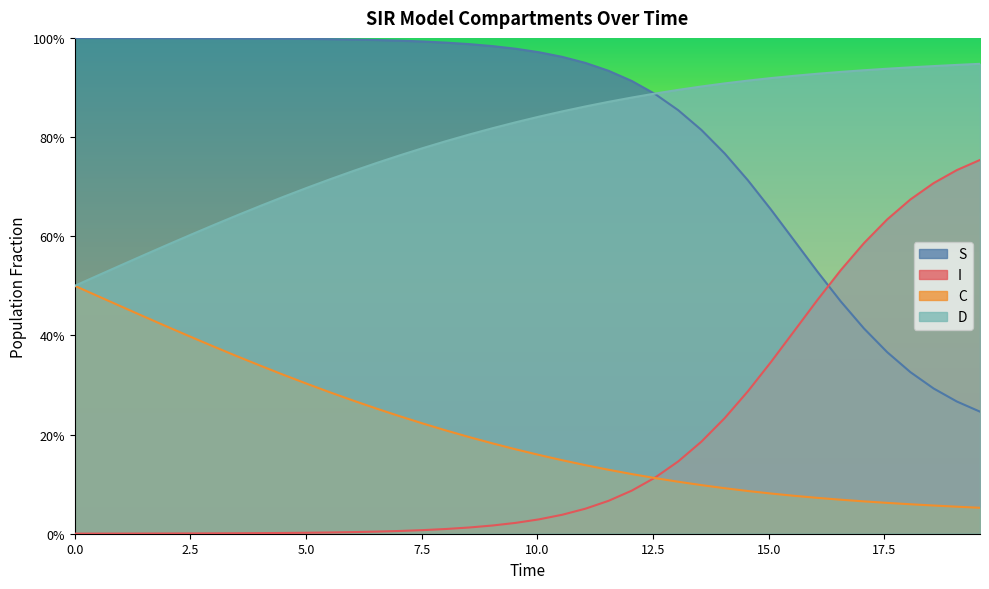

What is the label of the 4th point from the left?

7.5